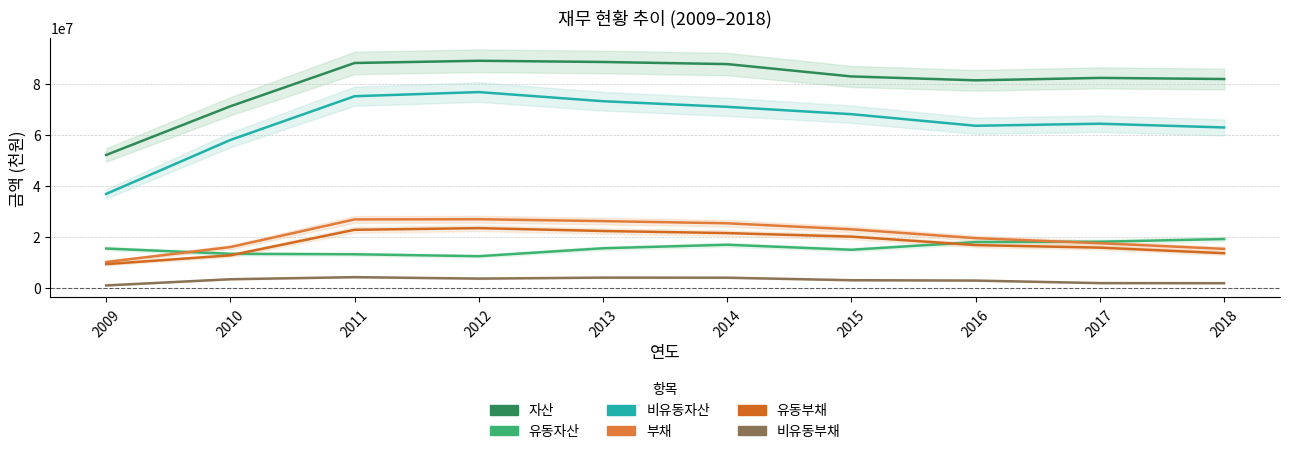

How many data points in 비유동부채 are above 3254663?

4